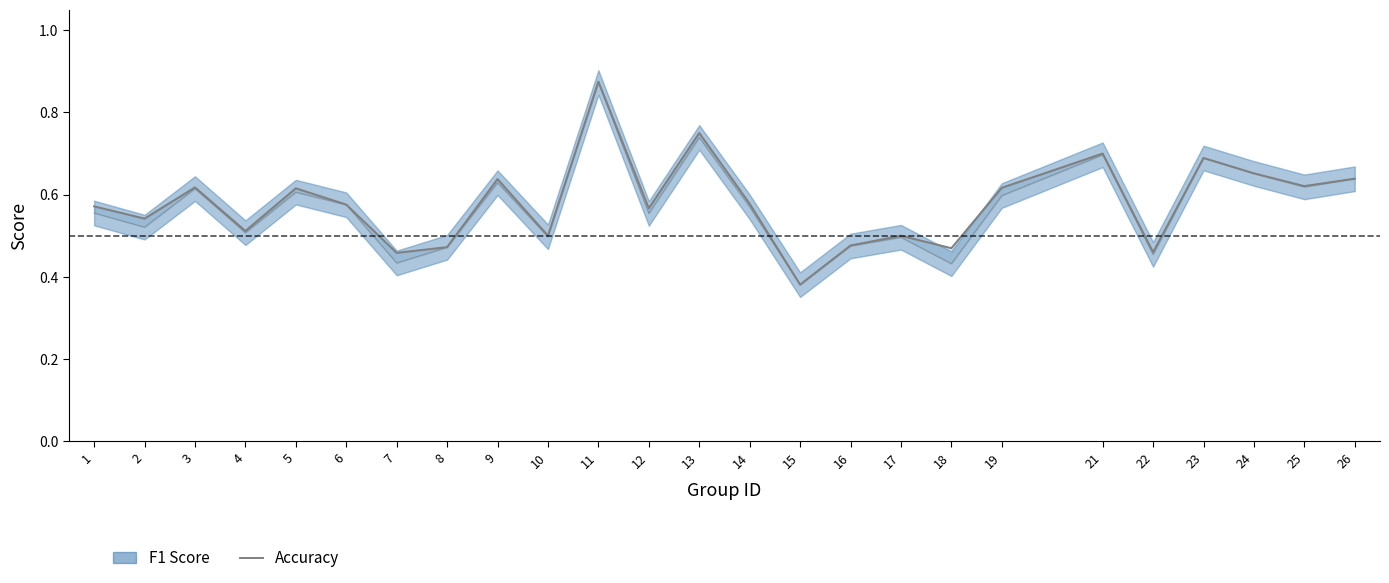

How many points are lower than both their immediate neighbors (excluding endpoints)?

9